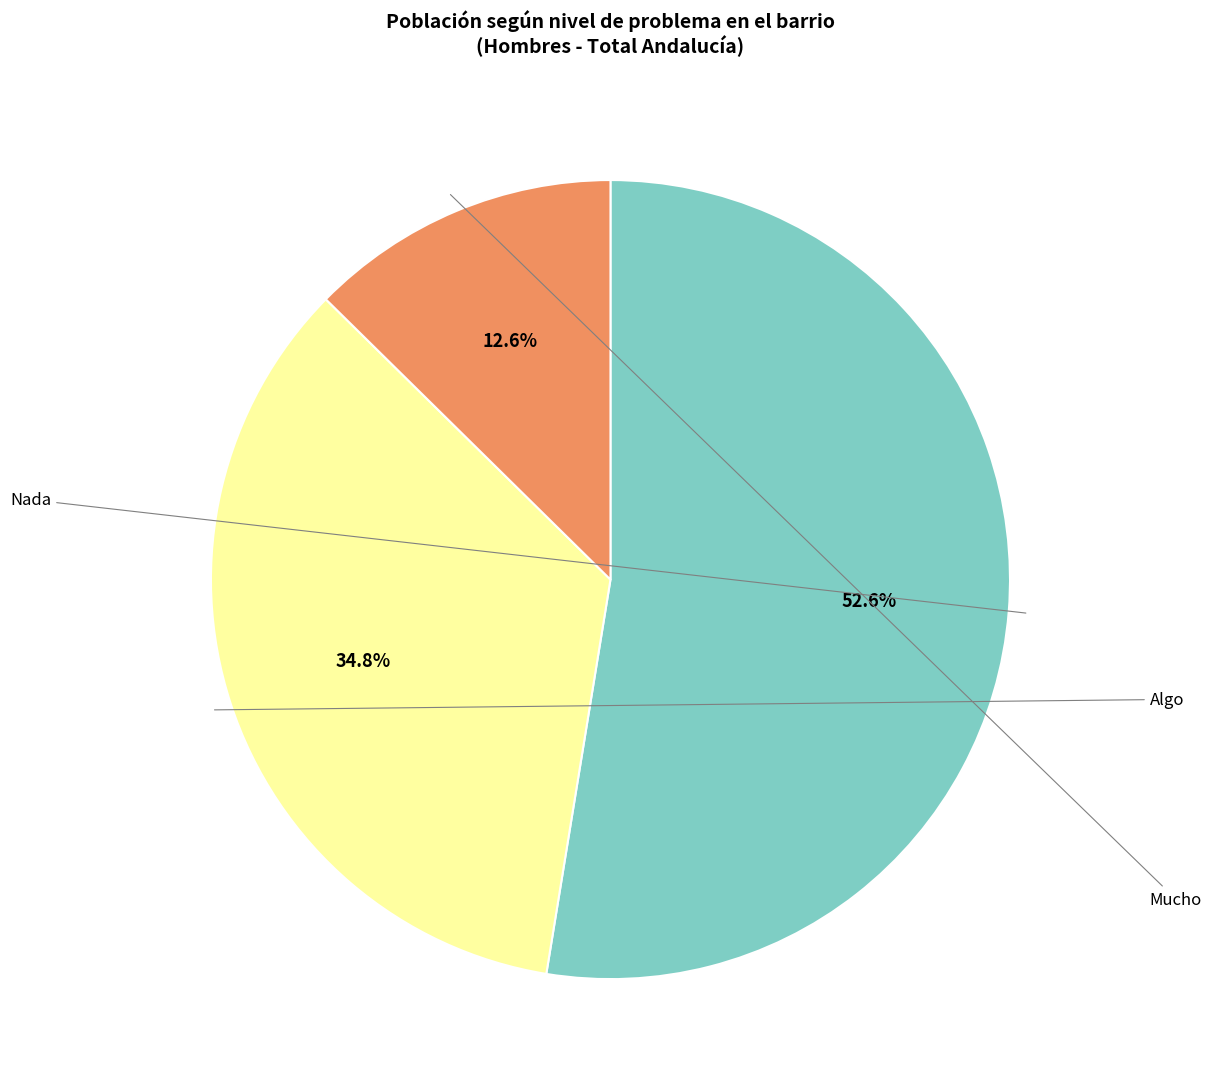

Is there any slice that represents more than half of the pie?

Yes